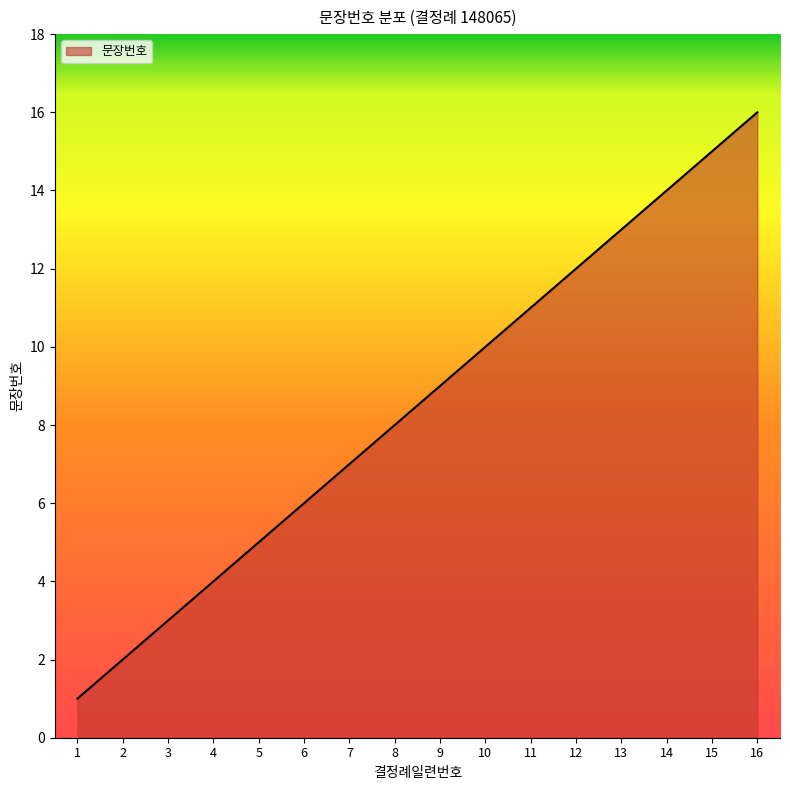

How many values are below 9?

8